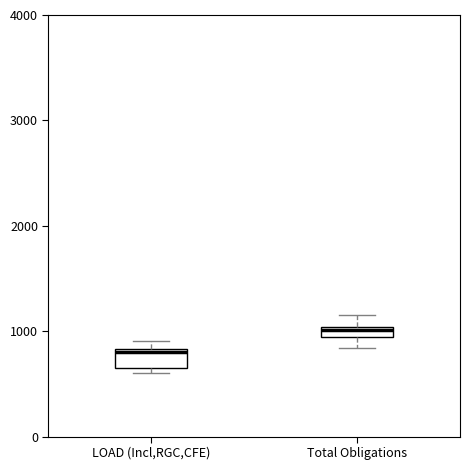

Which box has the lowest median line?

LOAD (Incl,RGC,CFE)